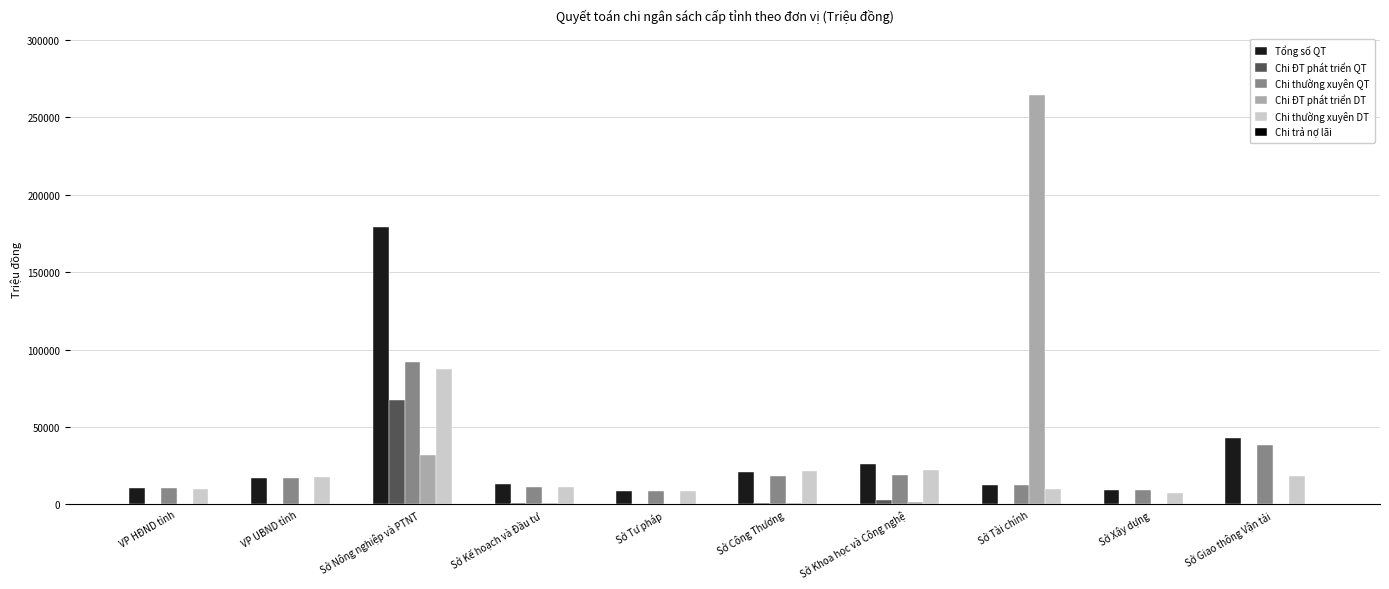

Is it true that Chi ĐT phát triển QT equals -46032.4 at VP UBND tỉnh?

False